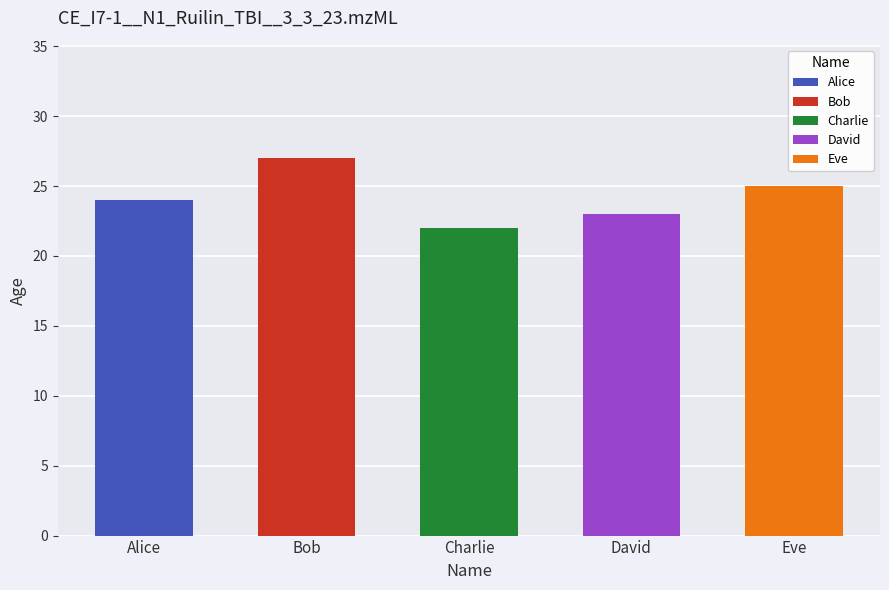

What is the change in value from Charlie to David?

+1